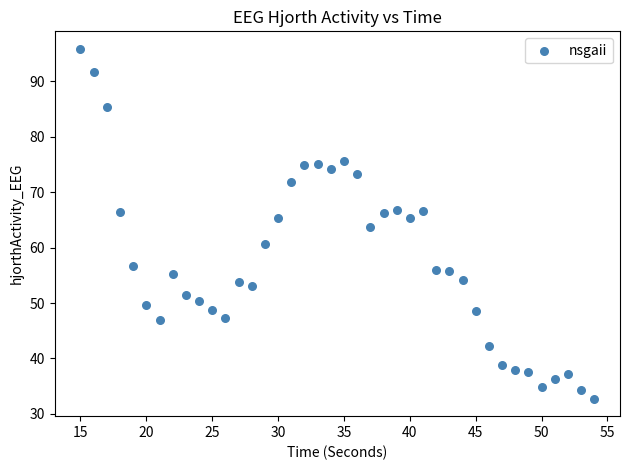

What is the range of Y values (max minus min)?

63.1